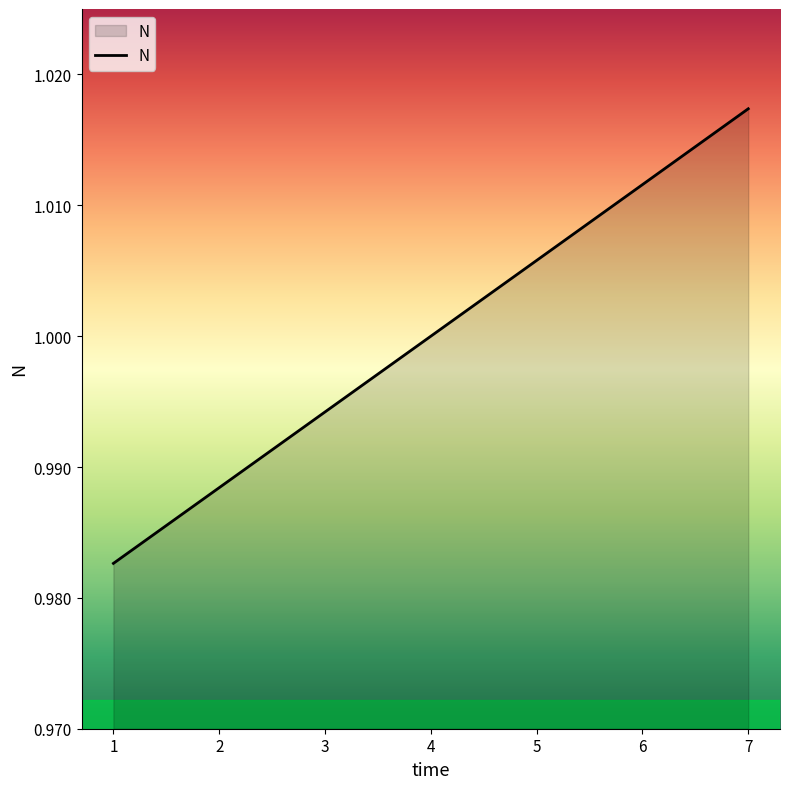

Is it true that the value at 7 is 0.2?

False